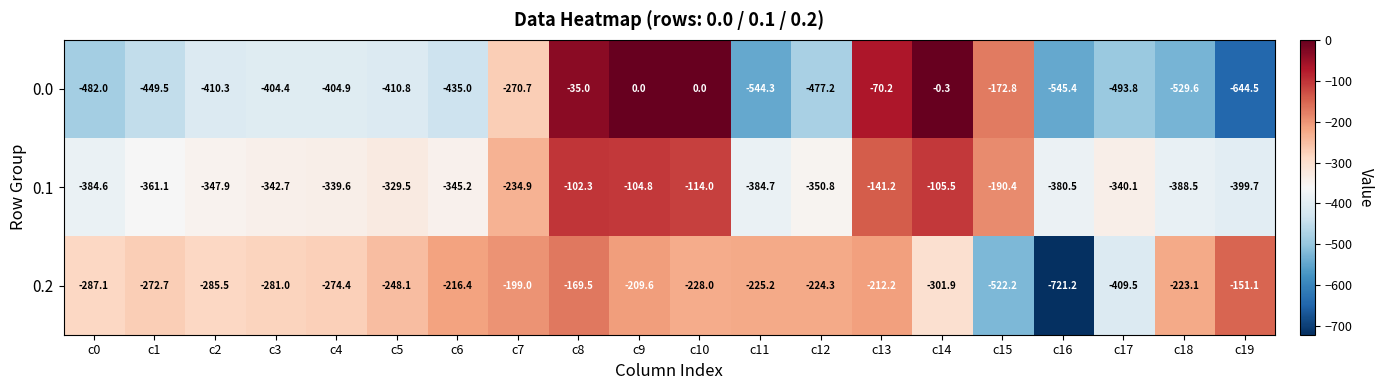

Which series has the largest total across all categories?

0.2